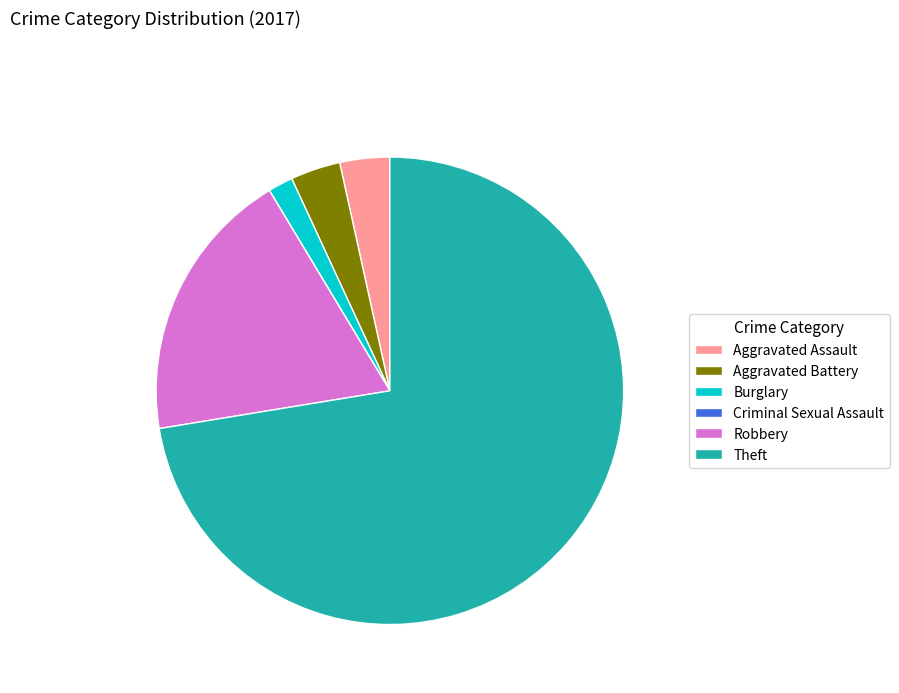

Is it true that Burglary is 7% of the pie?

False